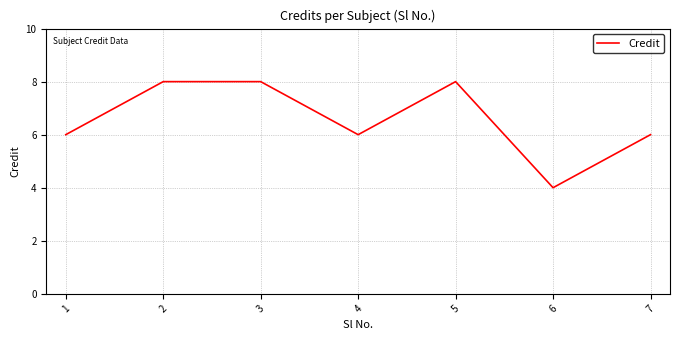

What is the smallest value displayed?

4